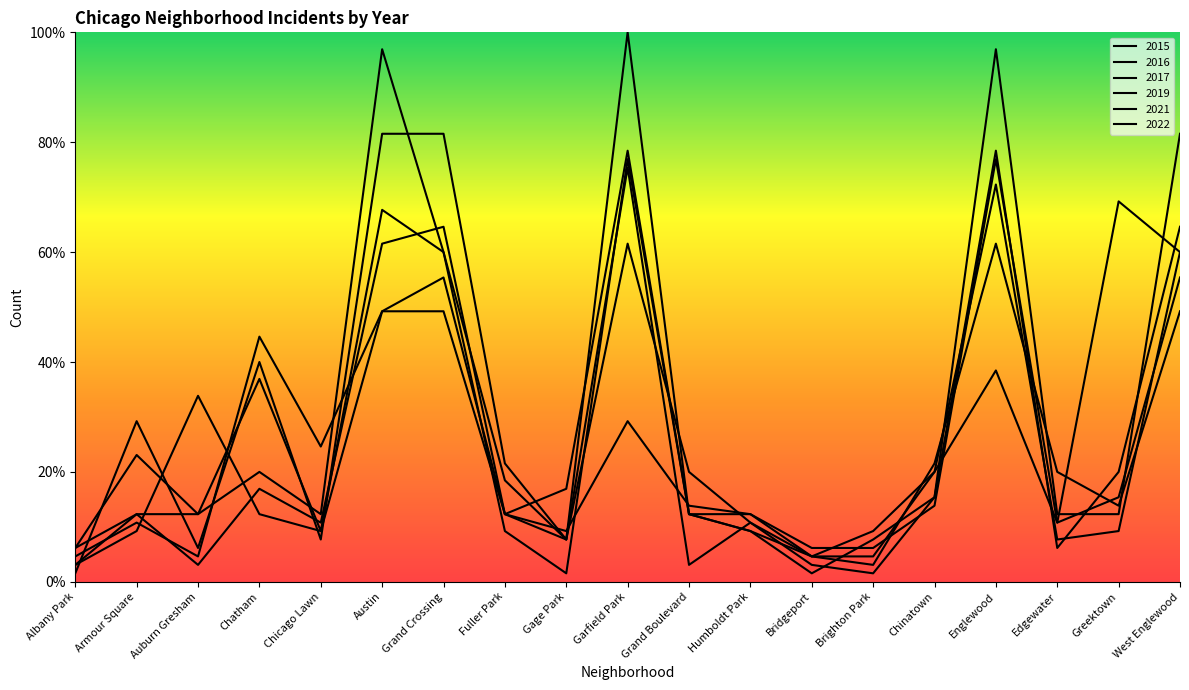

What is the difference between the highest and lowest values at Bridgeport?

4.6